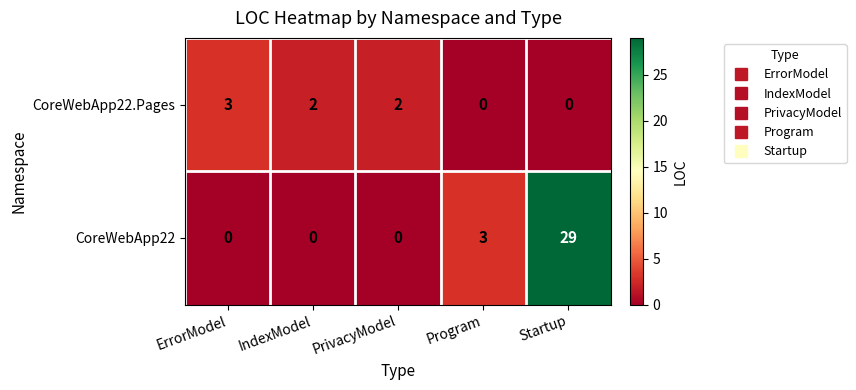

What is the sum of the CoreWebApp22.Pages values at ErrorModel and Startup?

3